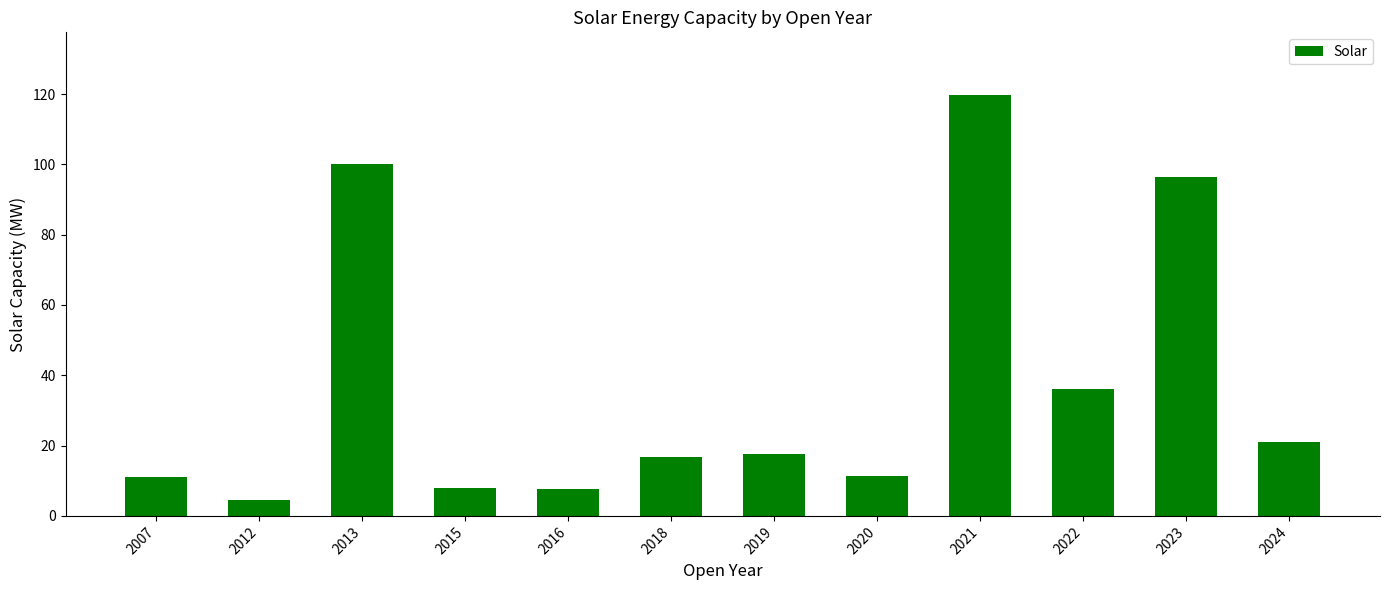

What is the difference between the second highest and second lowest values?

92.4